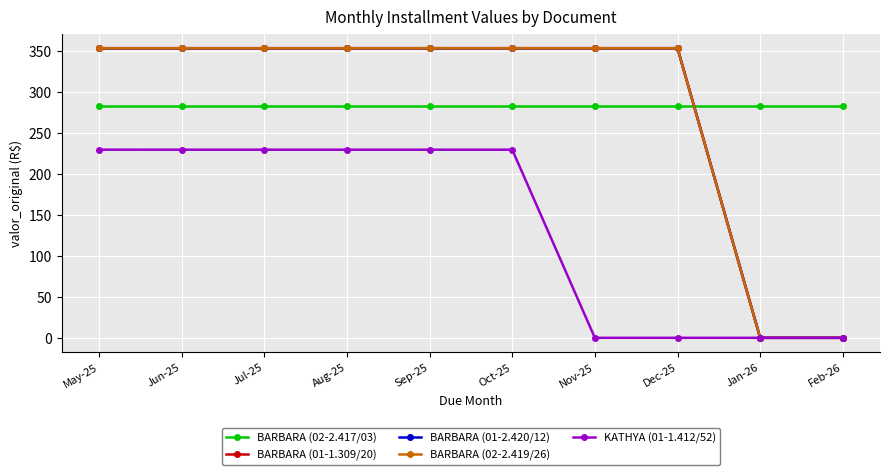

Which category has the lowest value in the KATHYA (01-1.412/52) series?

Nov-25